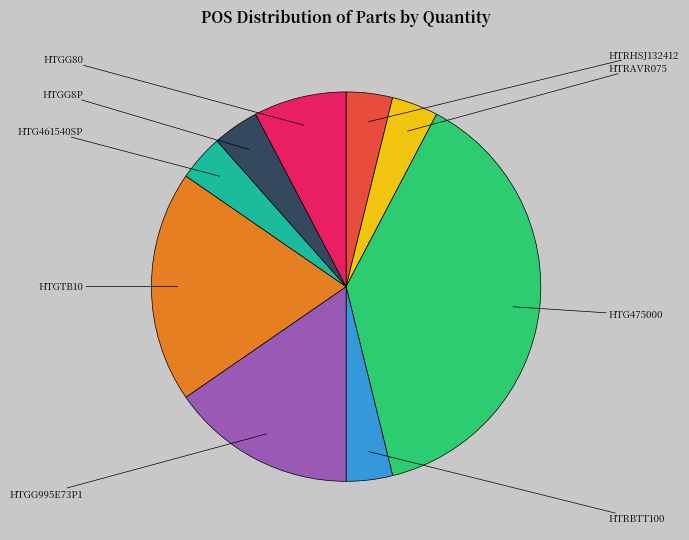

What is the change in value from HTRBTT100 to HTGTB10?

+4